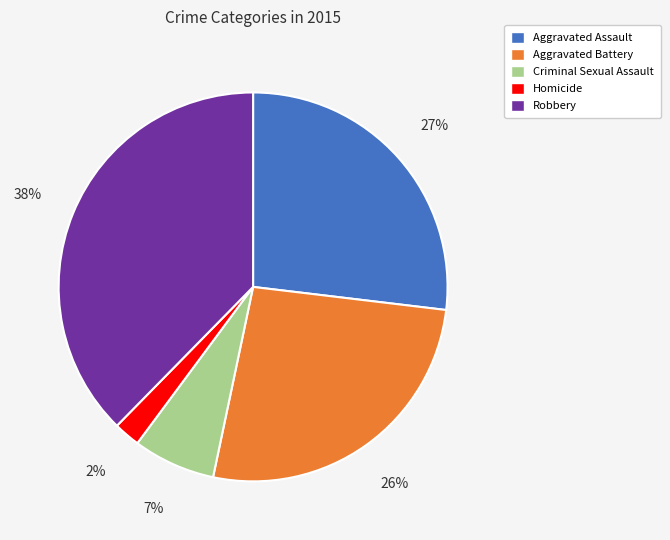

To the nearest percent, what is the average slice percentage?

20%